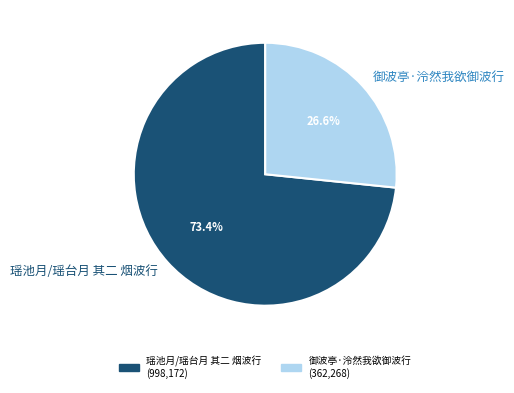

True or false: 御波亭·泠然我欲御波行 accounts for 27% of the total.

True